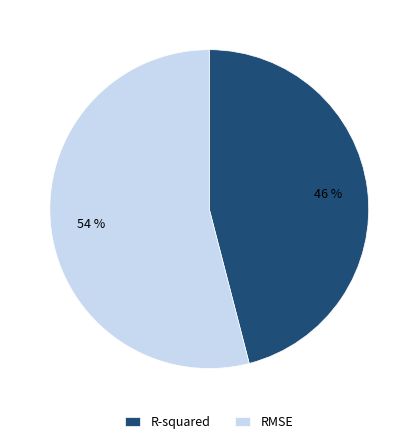

Does any single category account for the majority?

Yes